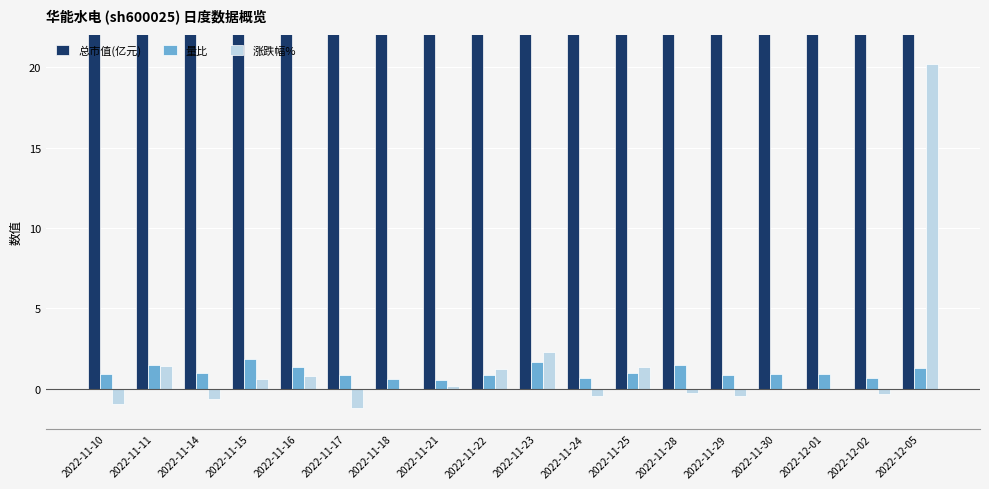

What value does the 量比 series have at 2022-12-05?

1.3